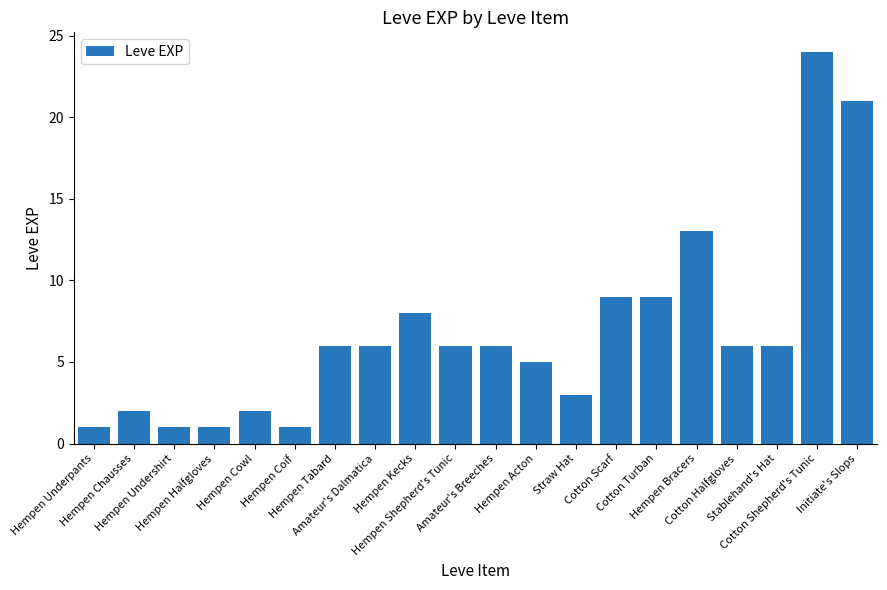

What is the sum of all values?

136